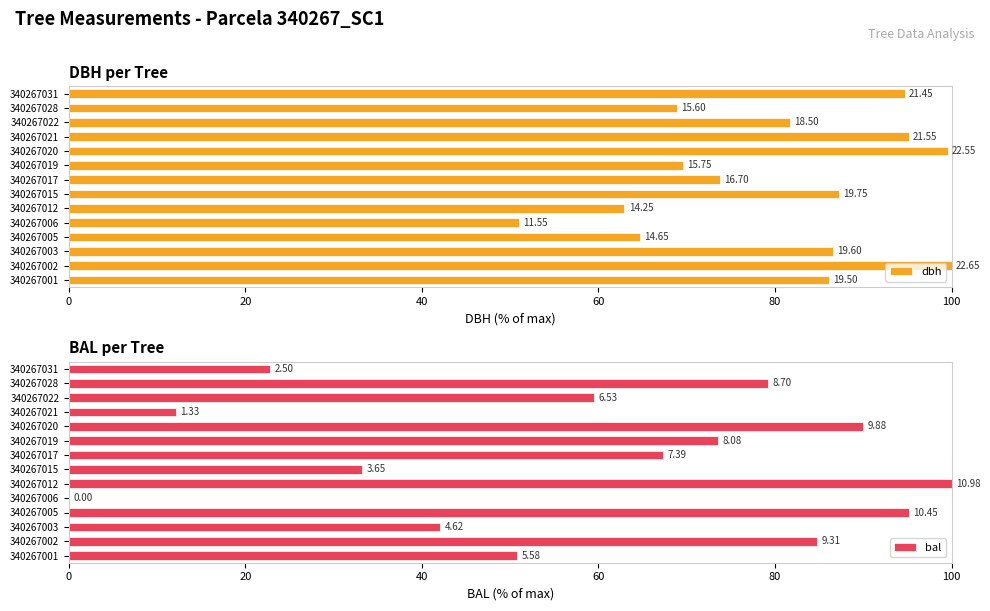

What is the difference between the second highest and minimum values in the dbh series?

48.6